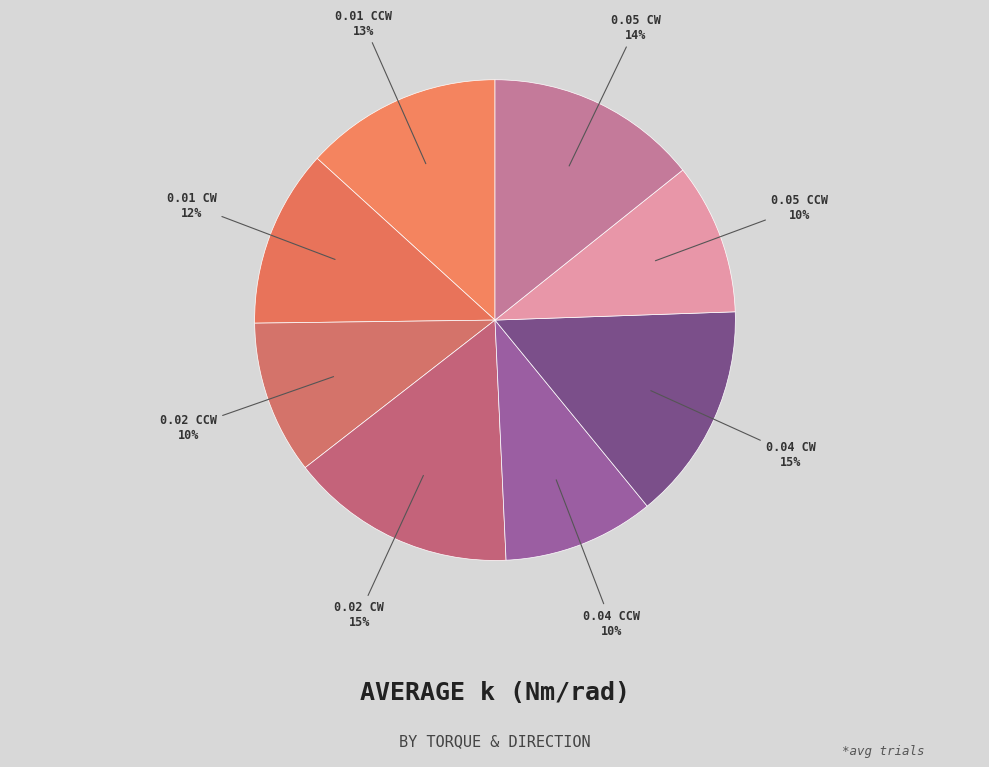

Is there a majority slice in this chart?

No